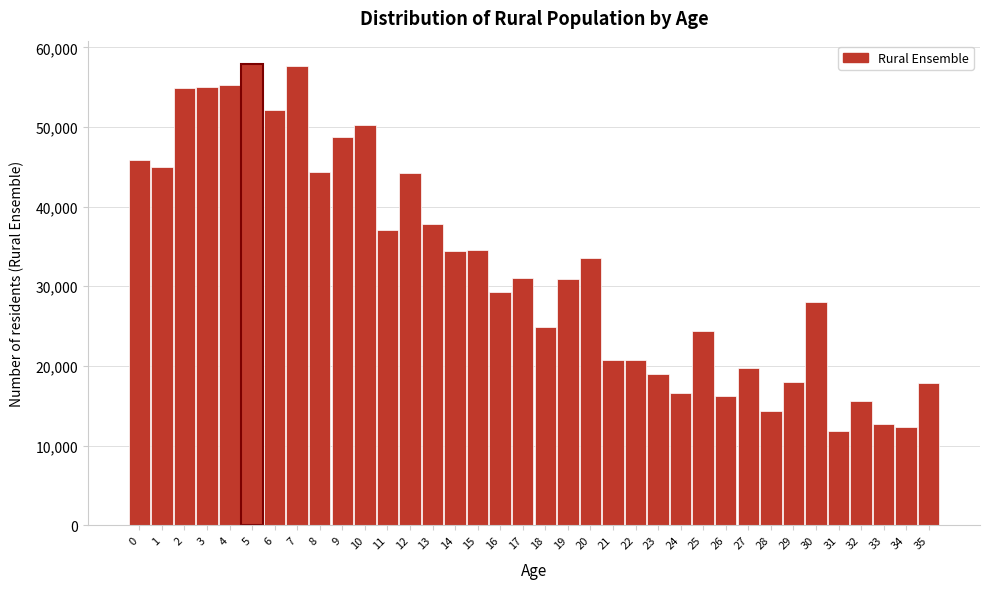

What is the maximum value shown in the chart?

57936